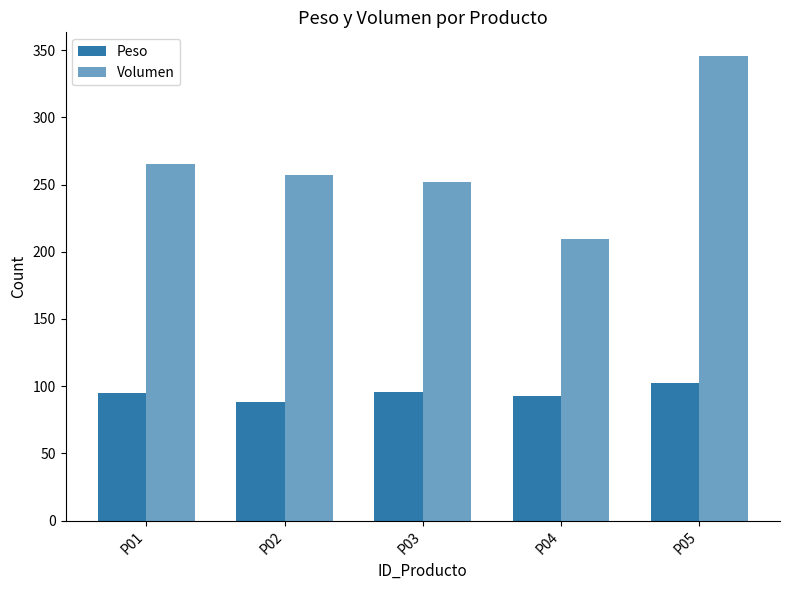

True or false: Peso has a value of 88.3 at P02.

True